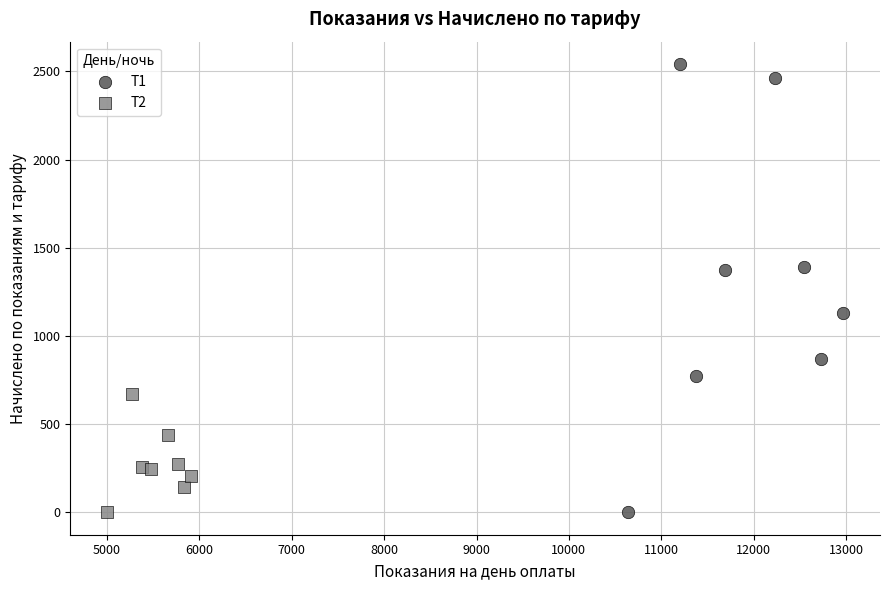

What are all the series names shown in the legend?

Т1, Т2